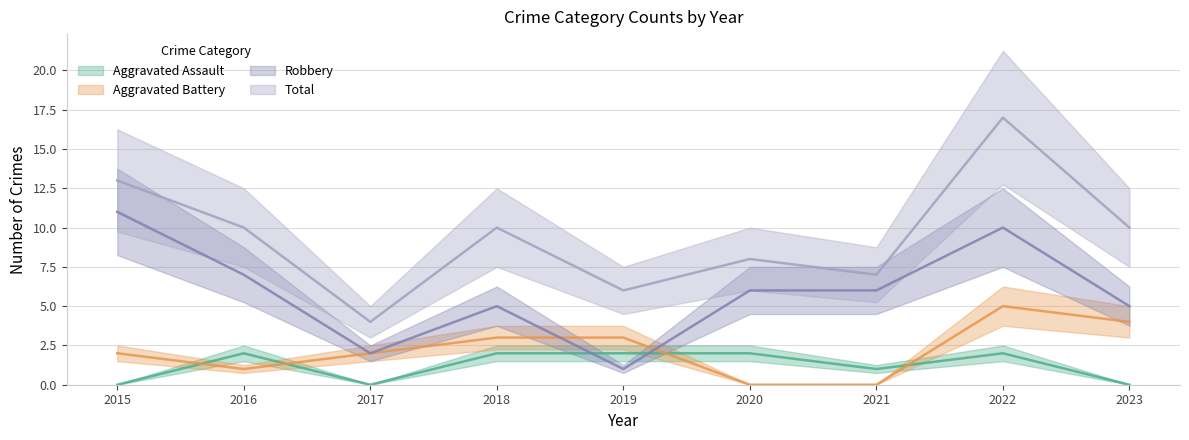

Does the chart have visible grid lines?

Yes